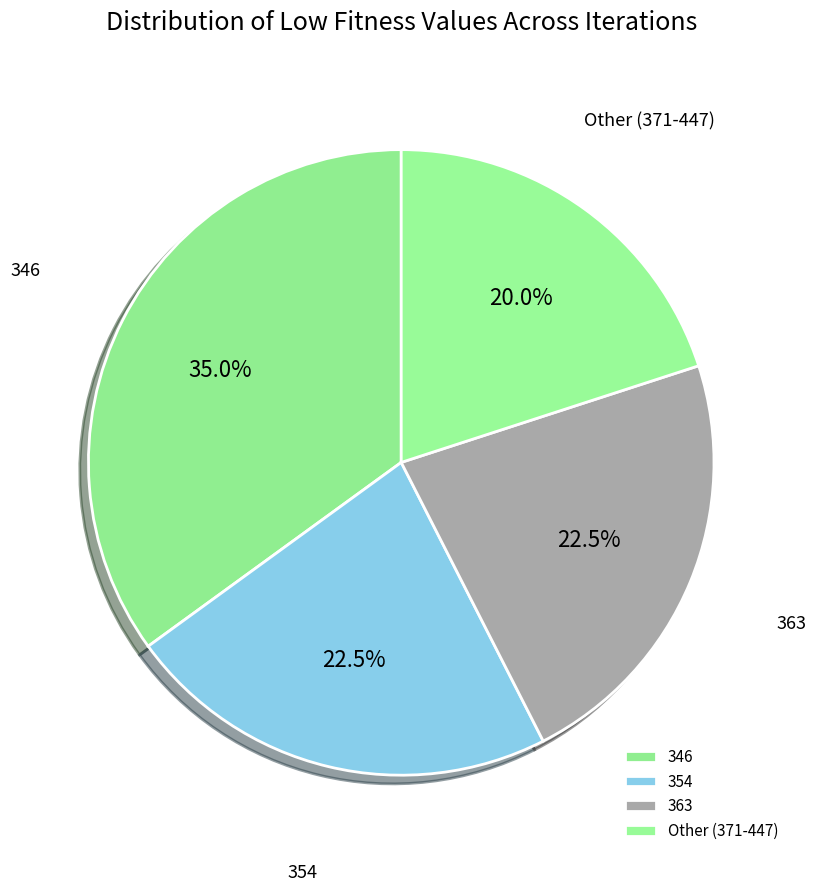

Between Other (371-447) and 346, which is larger?

346